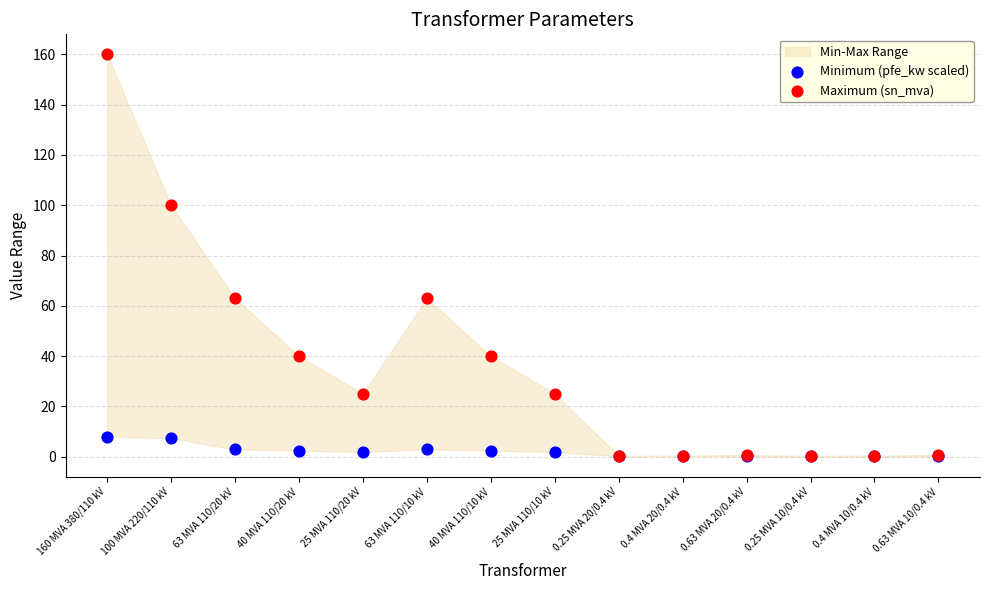

Which series reaches the maximum Y coordinate?

Maximum (sn_mva)